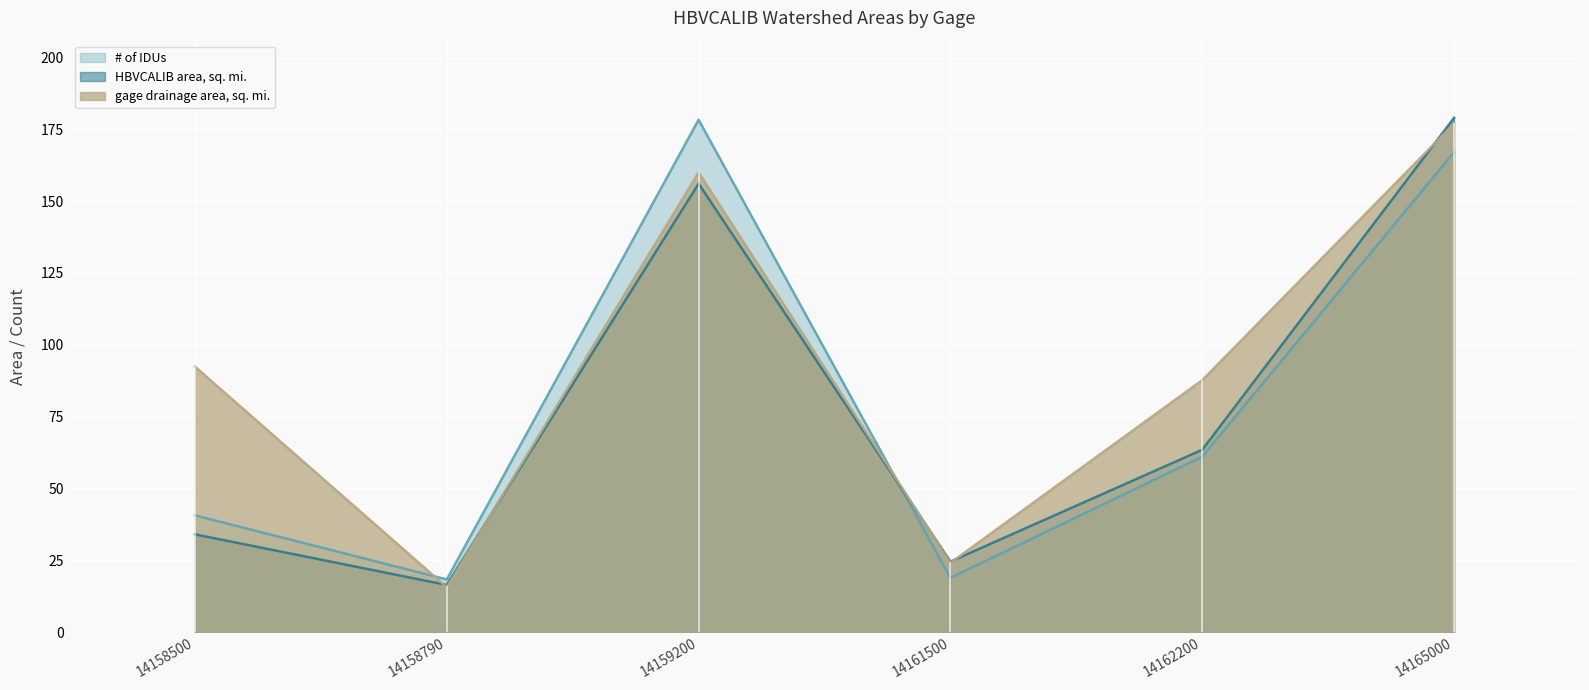

What is the approximate value of HBVCALIB area, sq. mi. at 14158500?

34.0